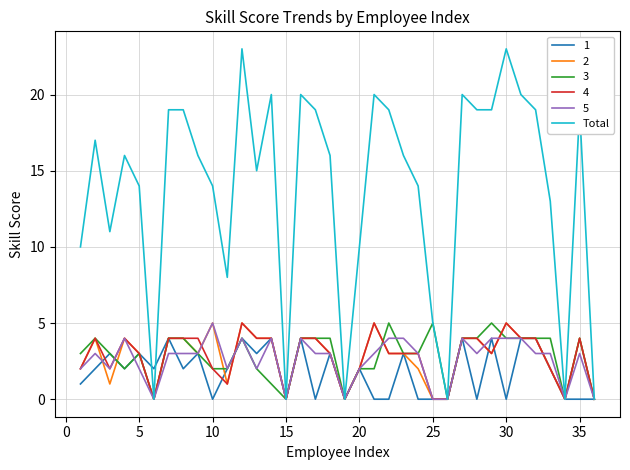

Which series has the largest range (max minus min)?

Total